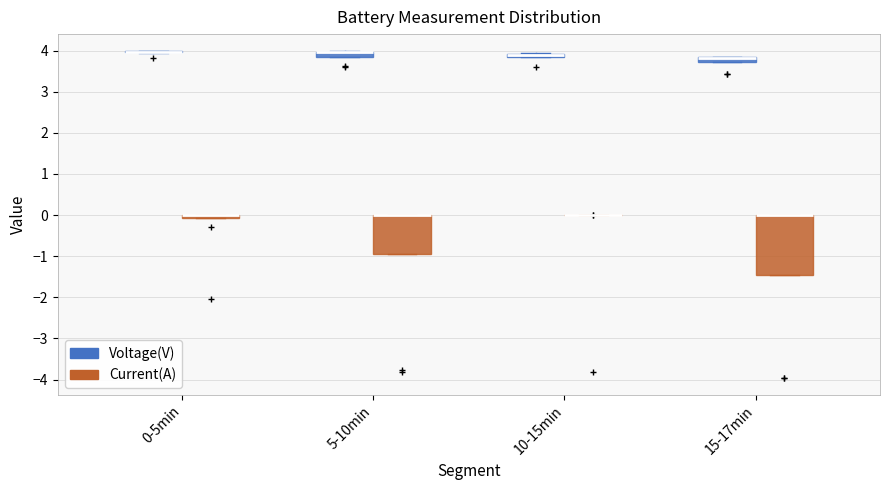

Comparing the boxes themselves (not the whiskers), which one is the tallest?

15-17min (Current(A))